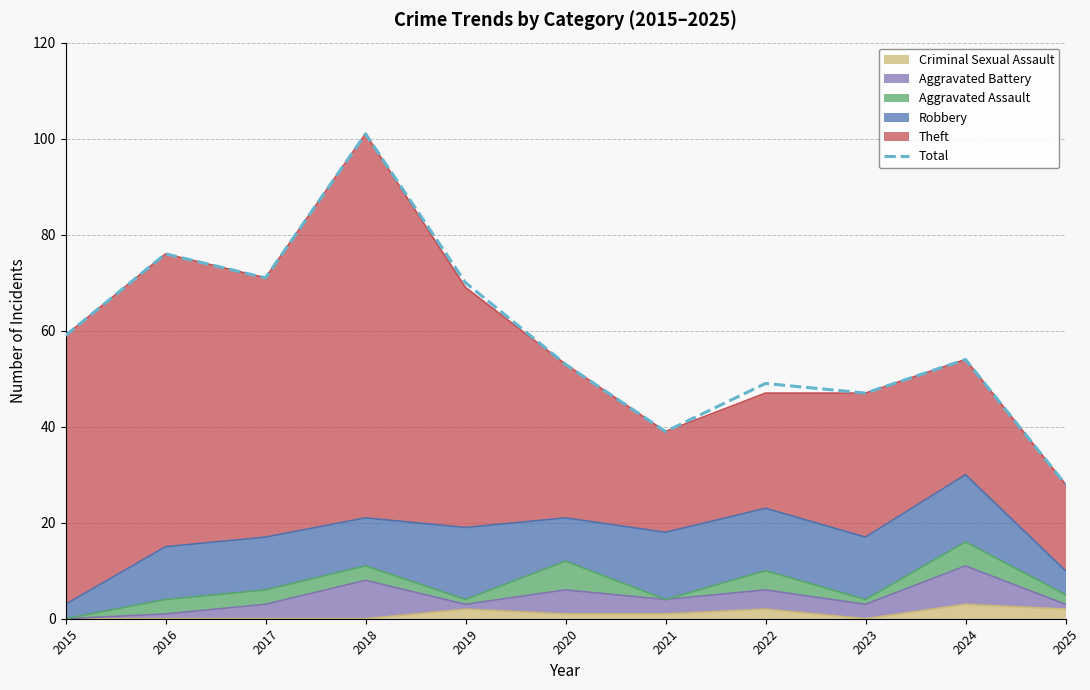

Between 2023 and 2020, which is larger?

2020